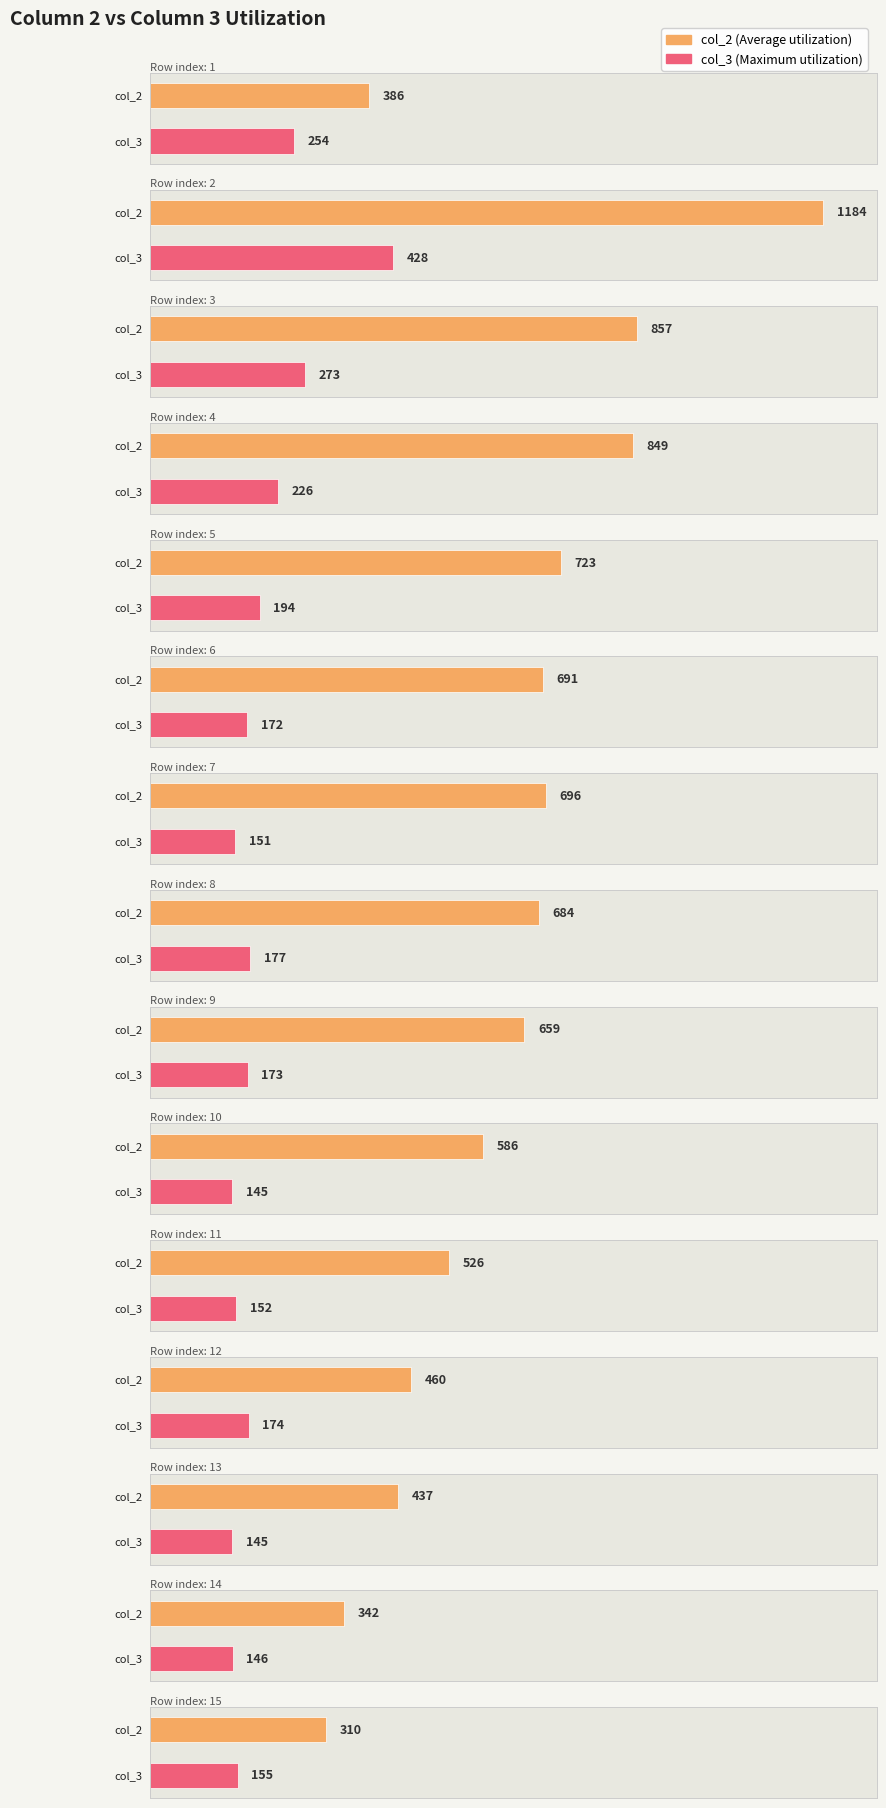

What are all the series names shown in the legend?

col_2, col_3